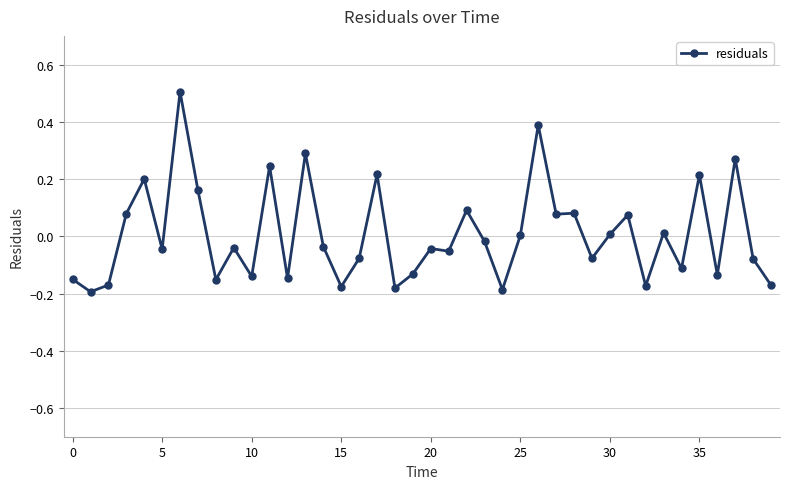

True or false: there are more than 0 points higher than both neighbors.

True